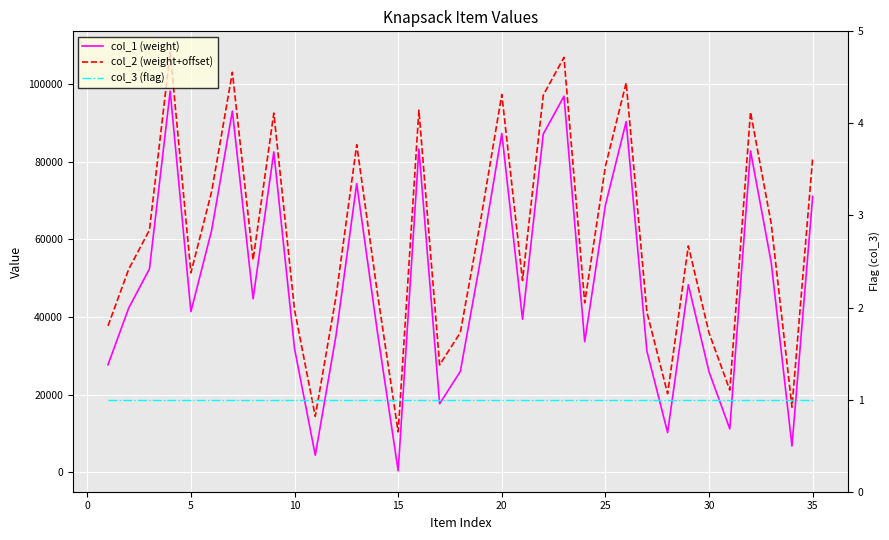

Is this an area chart (filled region under the line)?

No